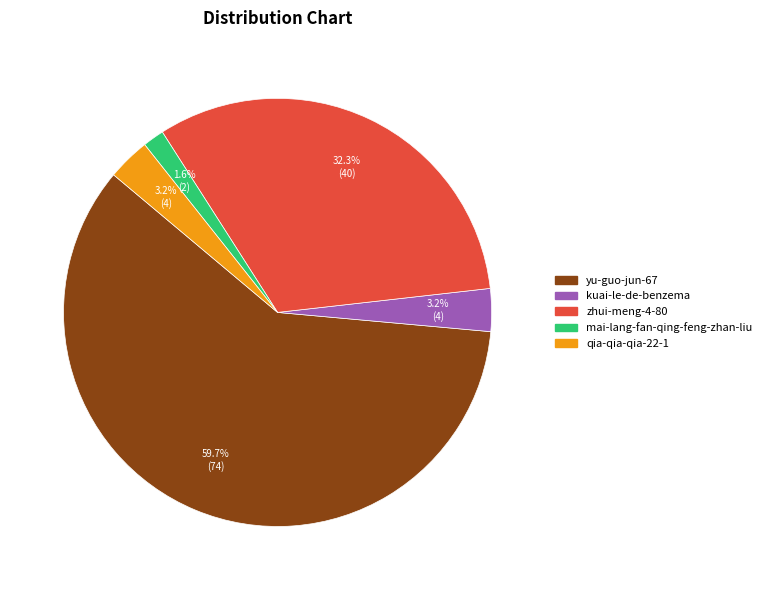

Is it true that qia-qia-qia-22-1 is 3% of the pie?

True